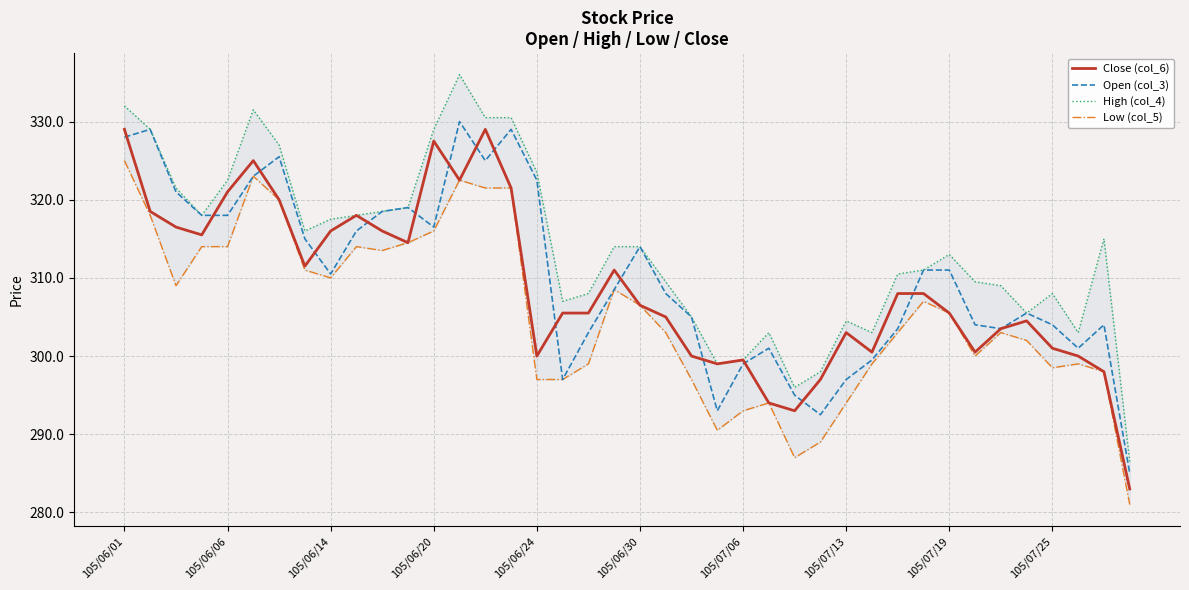

What is the minimum value for Close (col_6)?

283.0